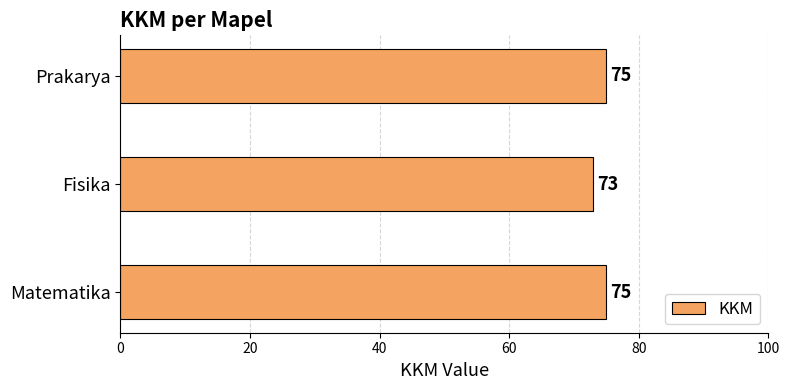

What is the minimum value shown in the chart?

73